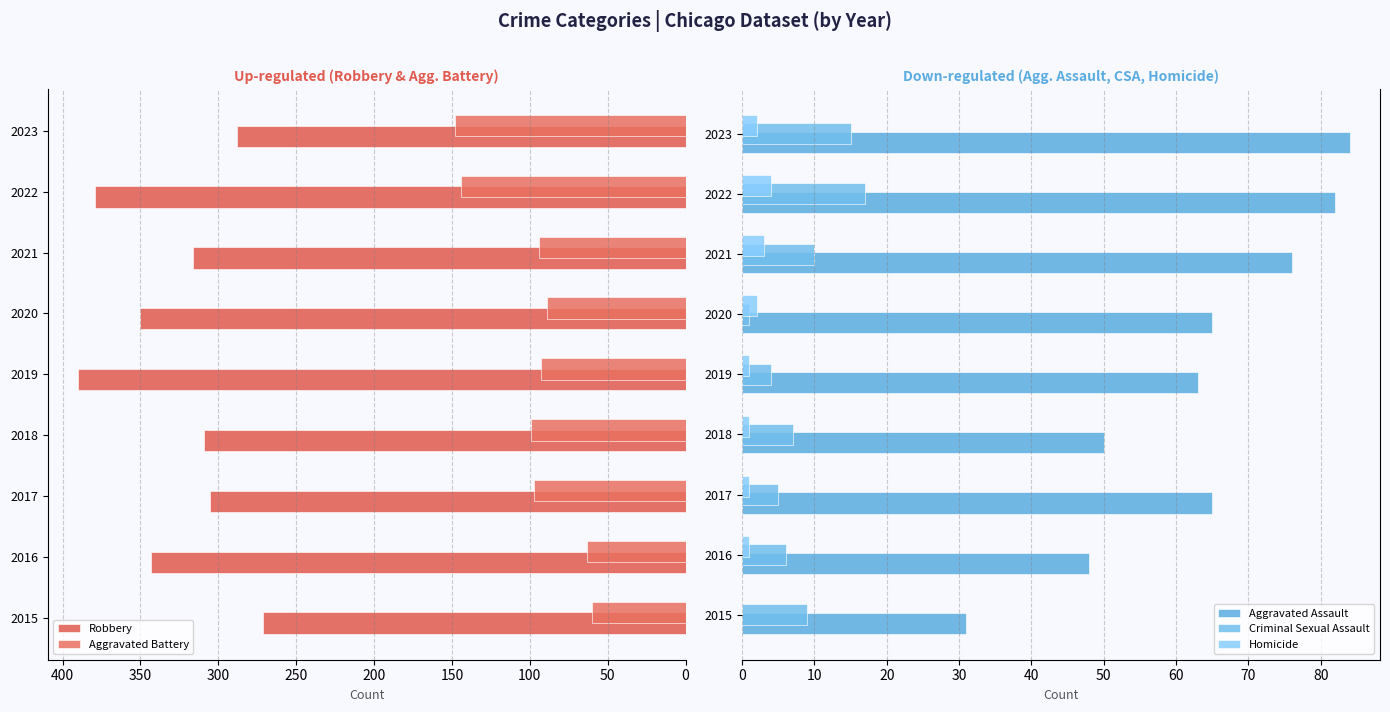

How many values in Homicide are above zero?

8